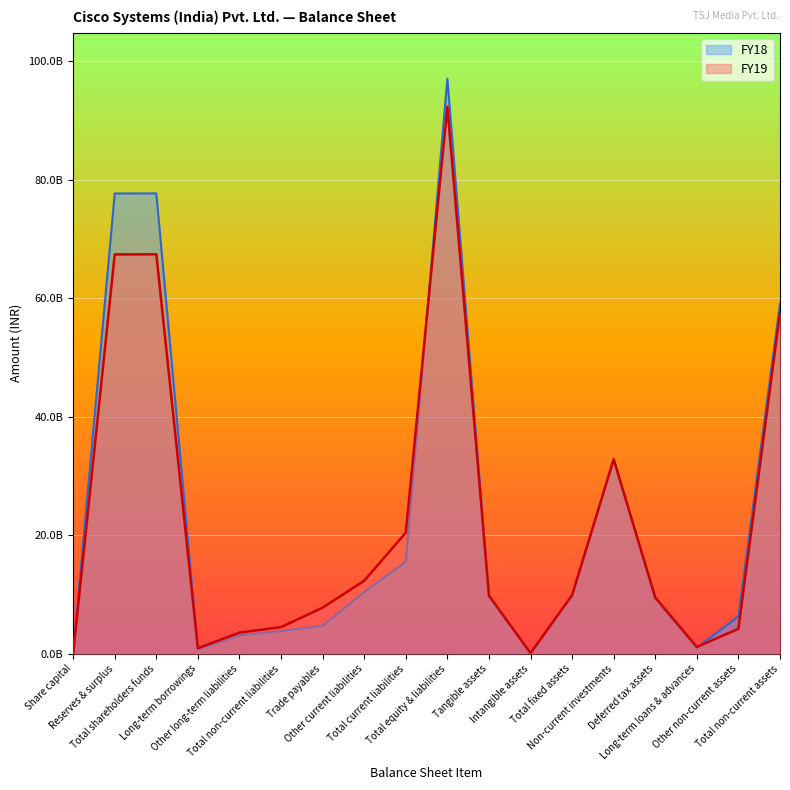

Reading right to left, extract all data points from this chart.

FY19: Total non-current assets=57556000000	Other non-current assets=4204000000	Long-term loans & advances=1131000000	Deferred tax assets=9489000000	Non-current investments=32830000000	Total fixed assets=9902000000	Intangible assets=78000000	Tangible assets=9824000000	Total equity & liabilities=92359000000	Total current liabilities=20440000000	Other current liabilities=12312000000	Trade payables=7773000000	Total non-current liabilities=4488000000	Other long-term liabilities=3564000000	Long-term borrowings=924000000	Total shareholders funds=67431000000	Reserves & surplus=67413000000	Share capital=18000000
FY18: Total non-current assets=59132000000	Other non-current assets=6275000000	Long-term loans & advances=1011000000	Deferred tax assets=9279000000	Non-current investments=32830000000	Total fixed assets=9737000000	Intangible assets=100000000	Tangible assets=9637000000	Total equity & liabilities=97079000000	Total current liabilities=15530000000	Other current liabilities=10409000000	Trade payables=4727000000	Total non-current liabilities=3832000000	Other long-term liabilities=3114000000	Long-term borrowings=718000000	Total shareholders funds=77717000000	Reserves & surplus=77699000000	Share capital=18000000